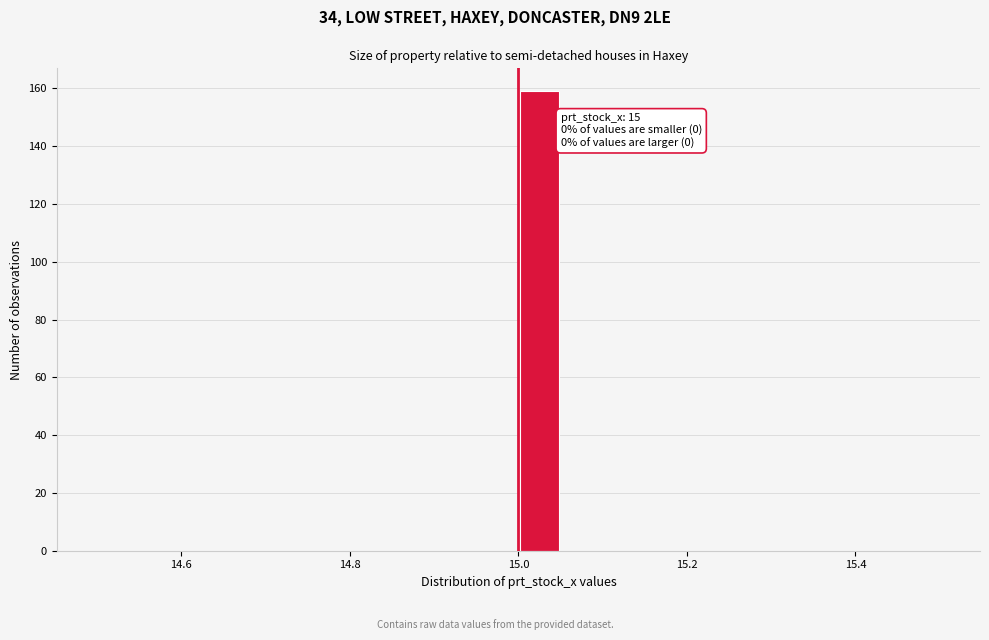

Read against the x-axis, roughly where is the centre of the tallest bar?

15.02